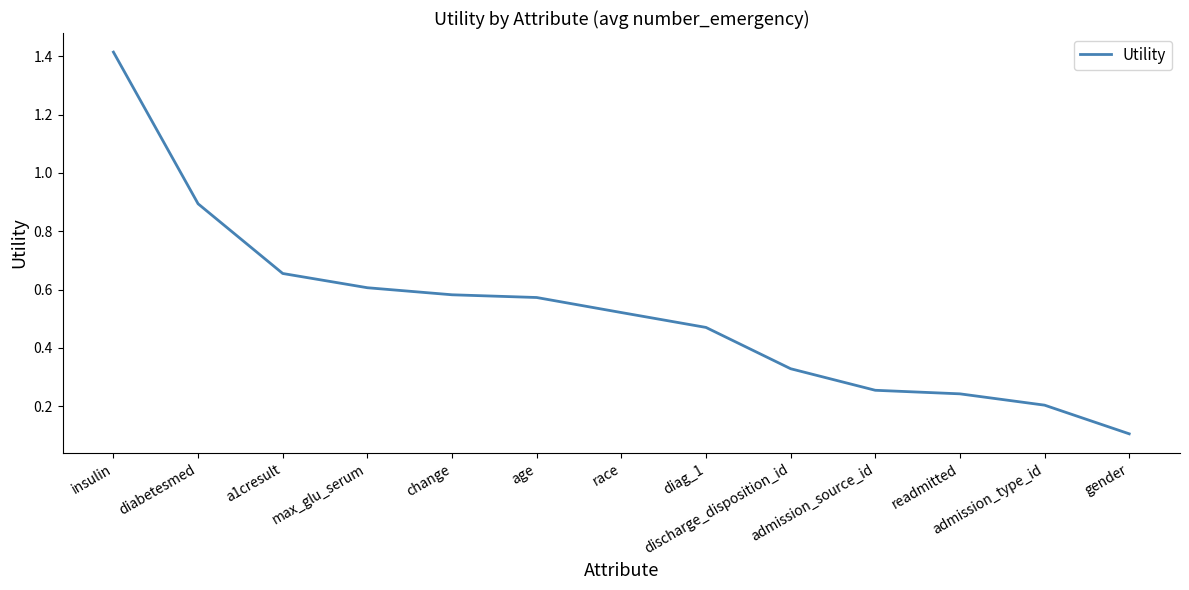

What is the maximum value shown in the chart?

1.4